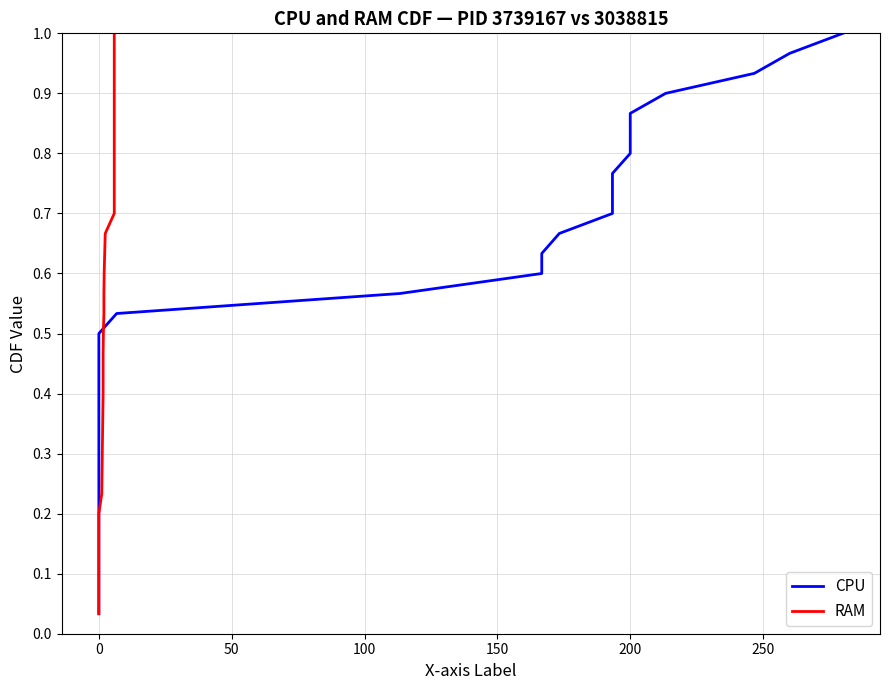

How many lines are shown in the chart?

2